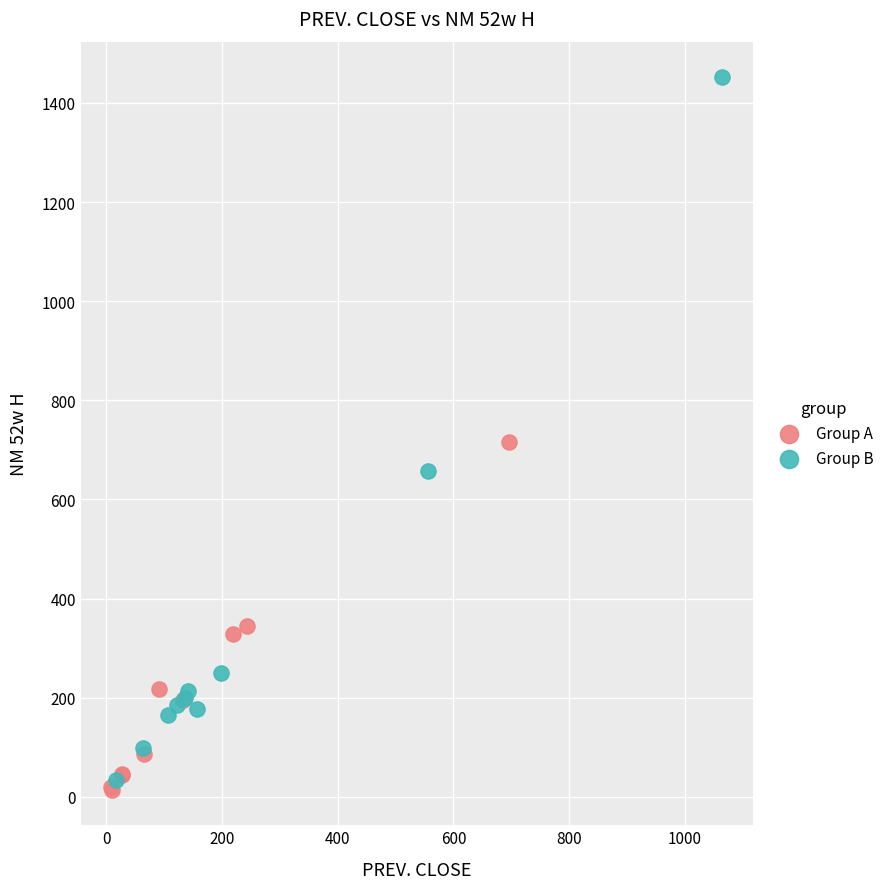

Which series reaches the maximum Y coordinate?

Group B